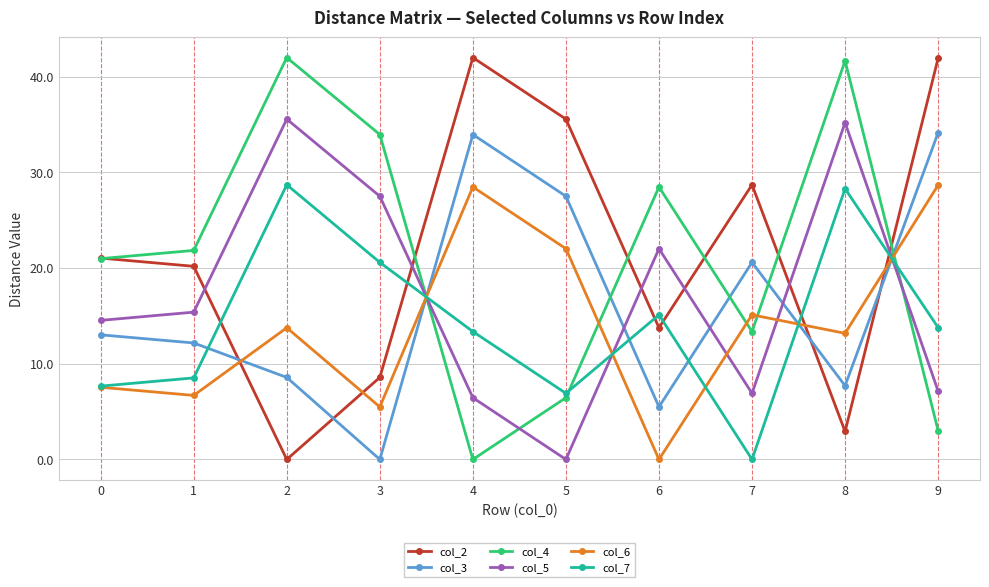

Does the chart display data point markers on the line(s)?

Yes